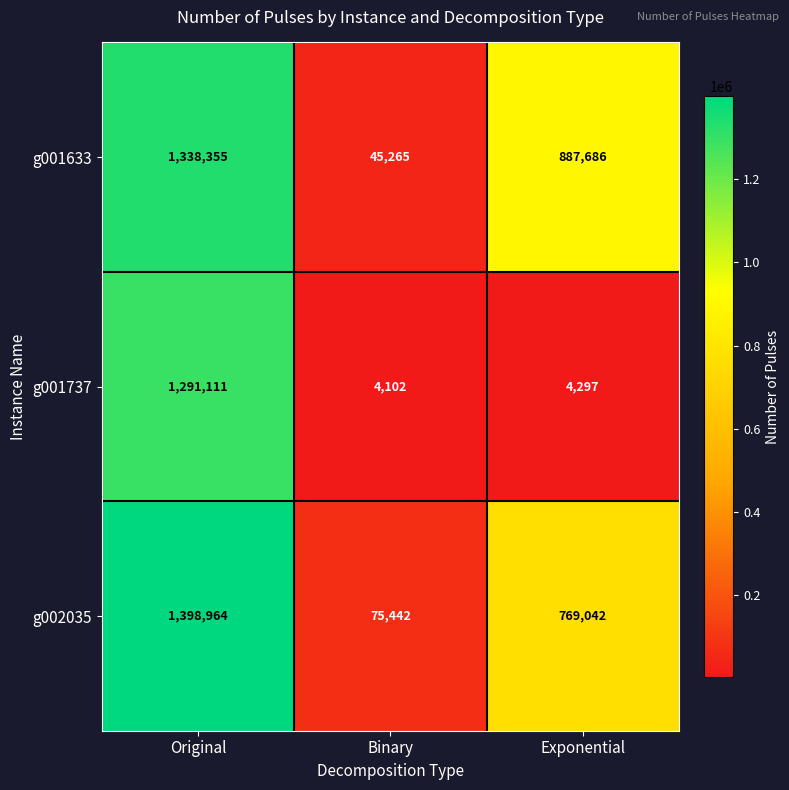

Which series changed the most between Original and Binary?

g002035